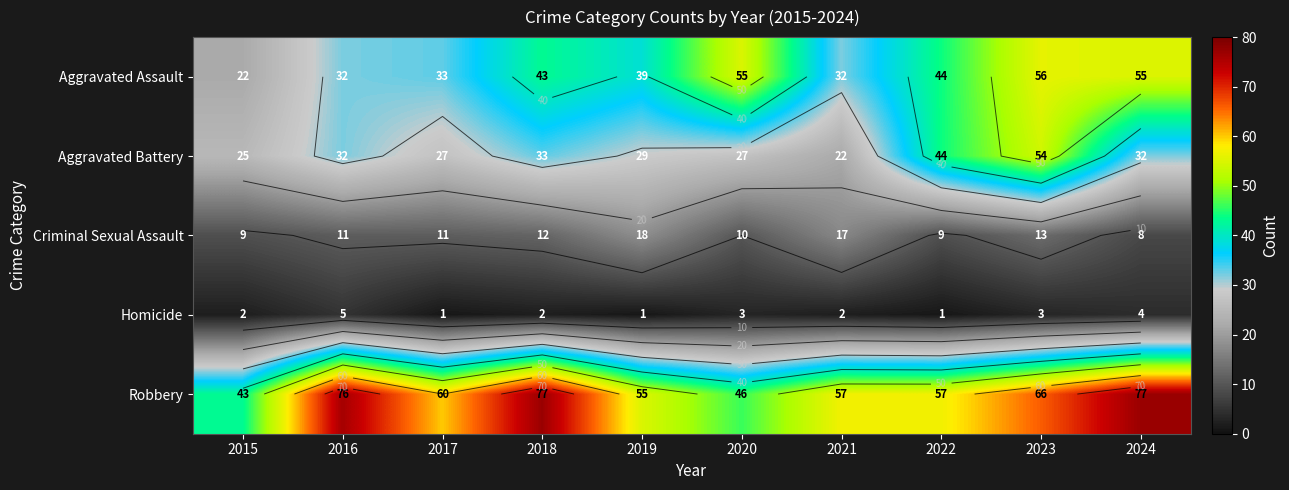

Between 2018 and 2024, which is larger?

2024